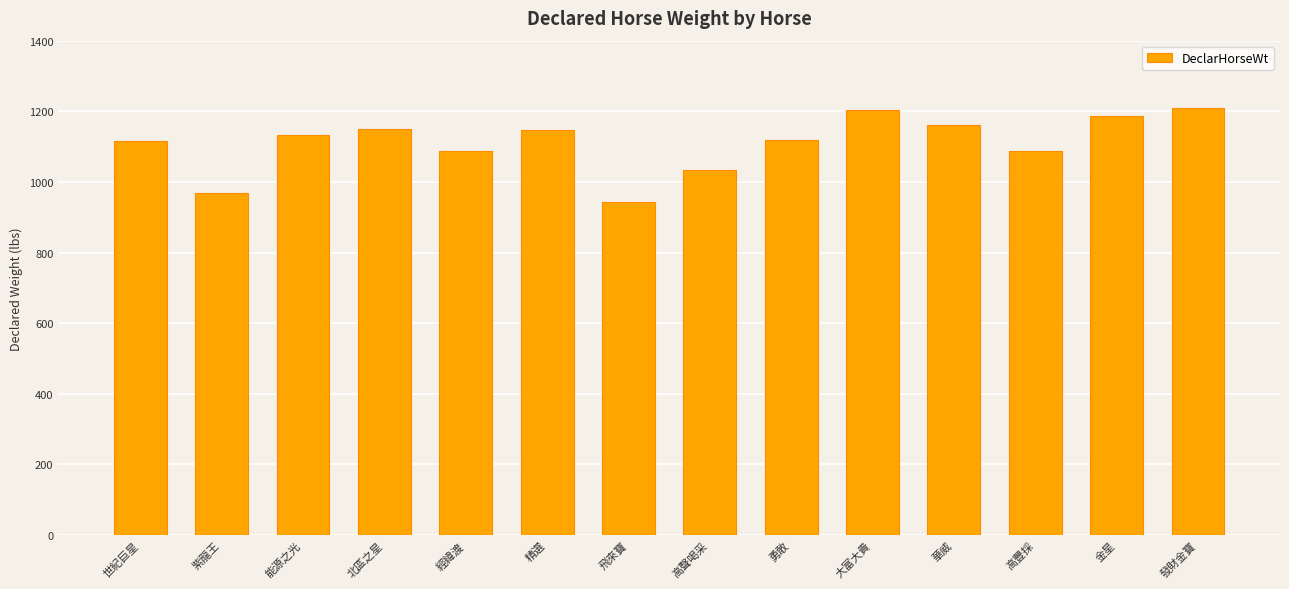

What is the label of the 1st bar from the right?

發財金寶